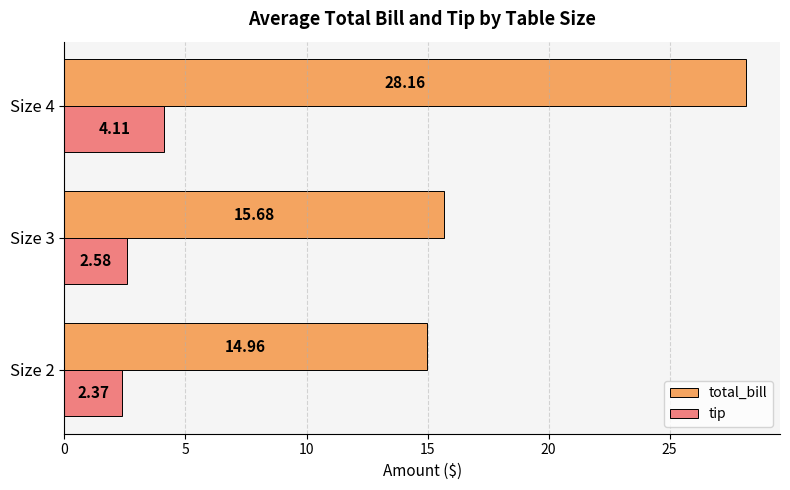

What is the difference between the highest and lowest values at Size 3?

13.1